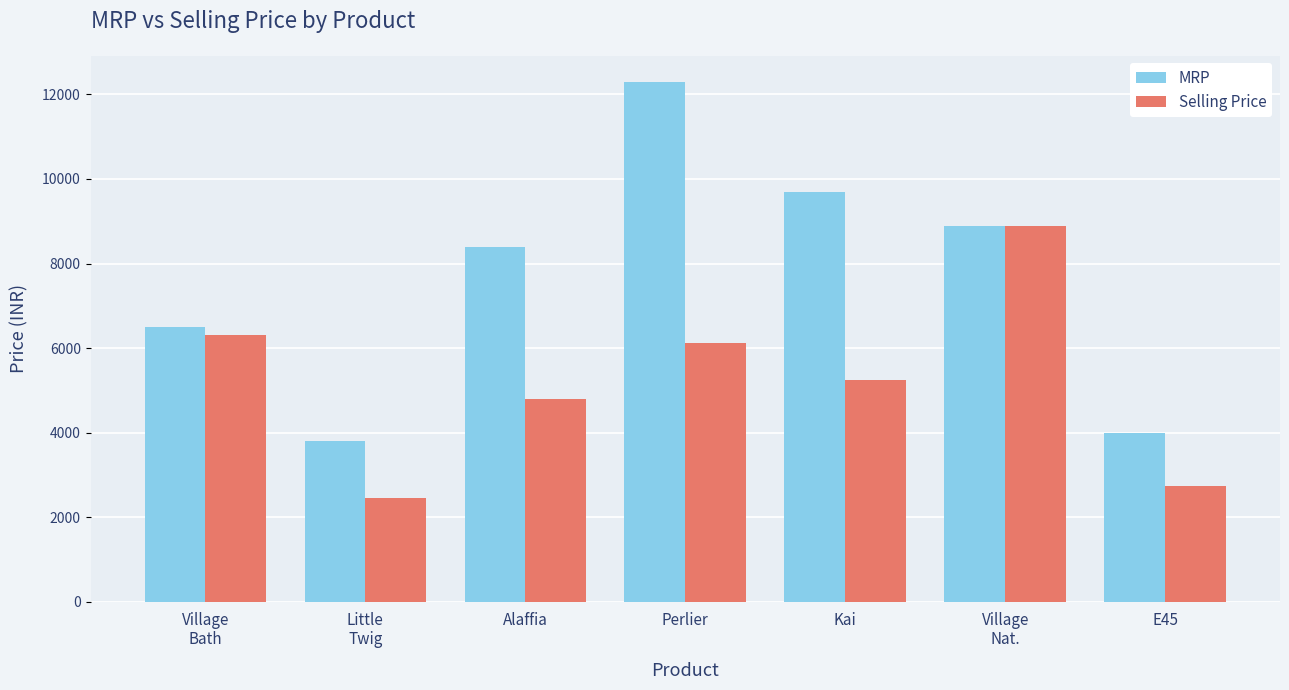

What is the sum of all MRP values?

53575.6